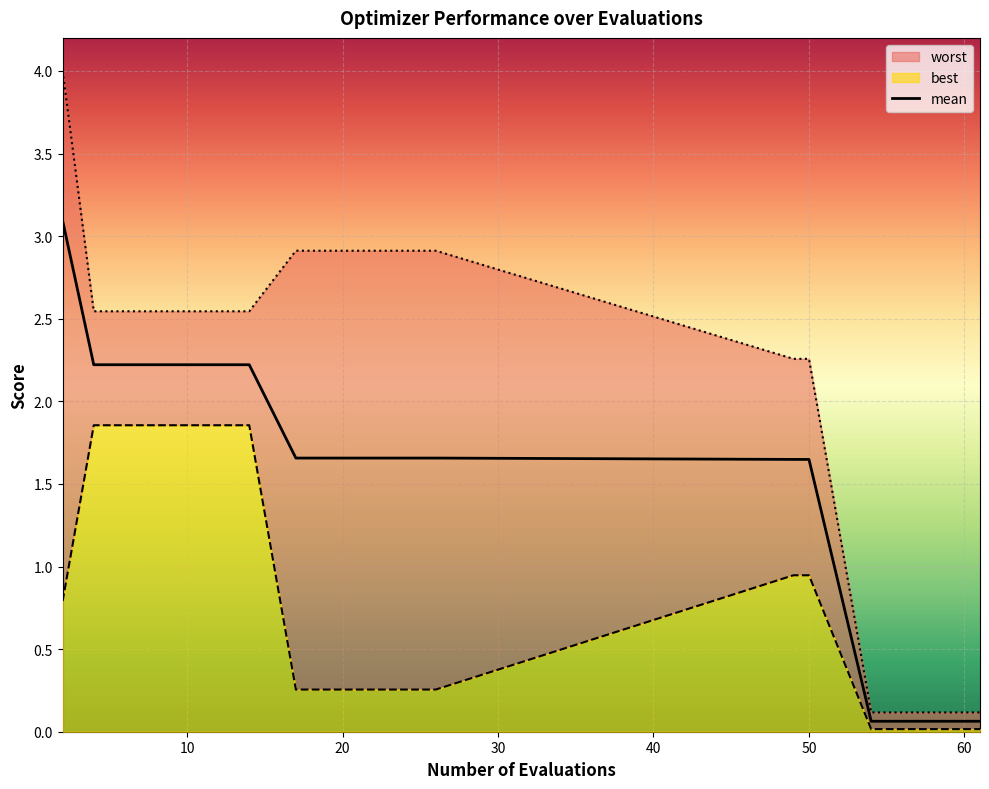

Is the value of best at 61 greater than the value of worst at 49?

No